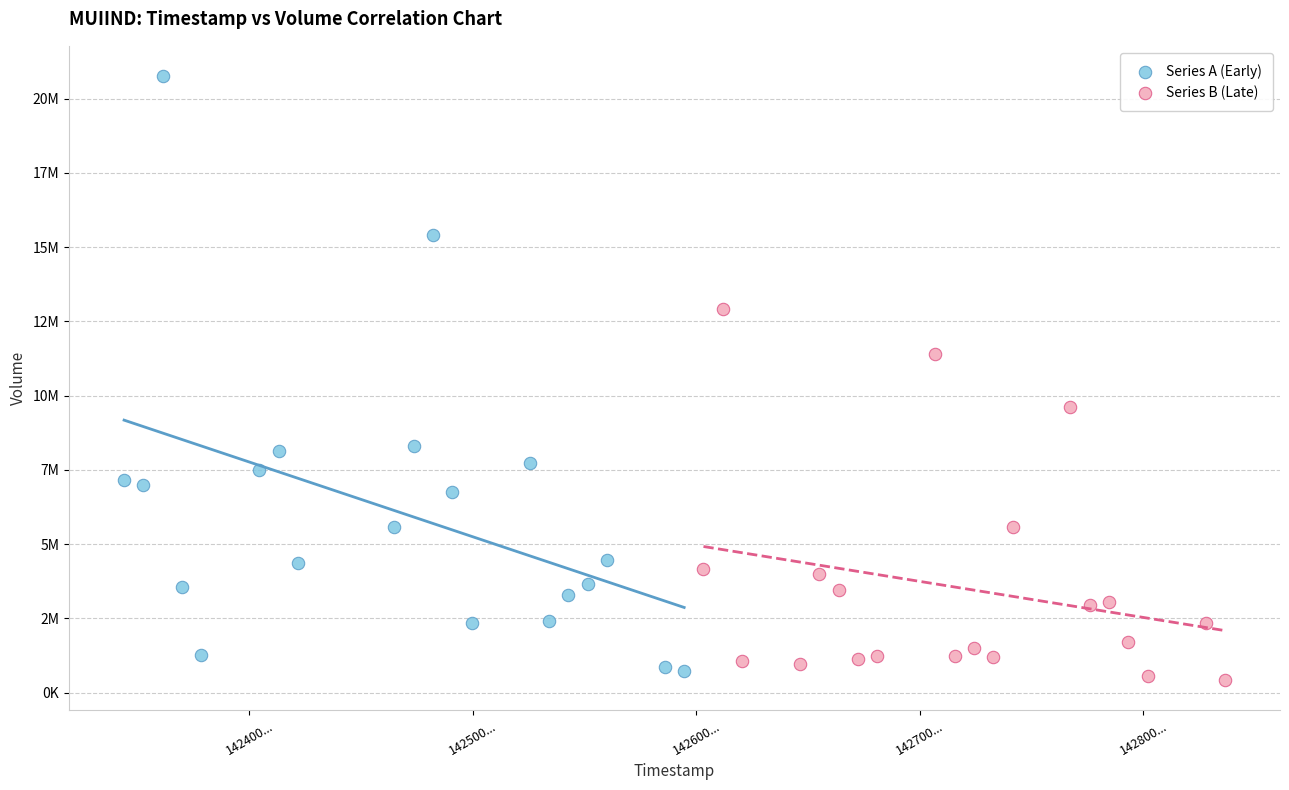

What are all the series names shown in the legend?

Series A (Early), Series B (Late)